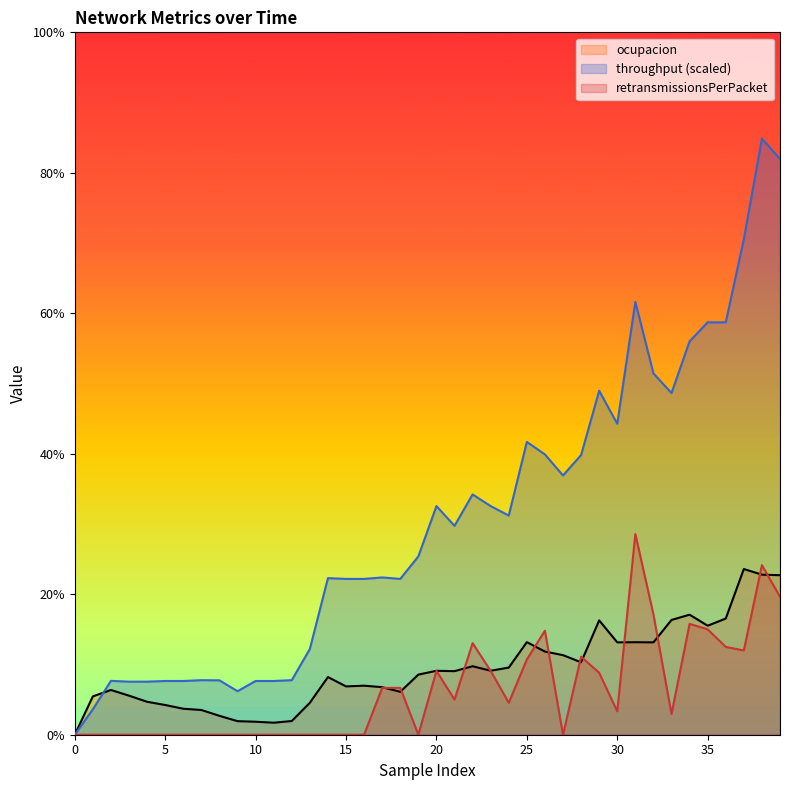

Does the chart display data point markers on the line(s)?

No